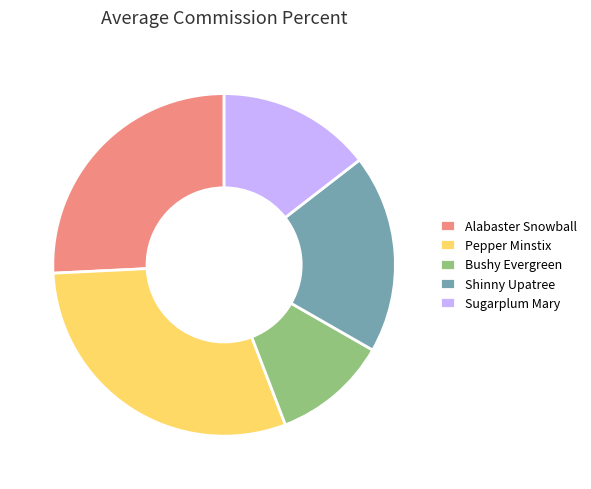

Which category has the smallest portion of the pie?

Bushy Evergreen